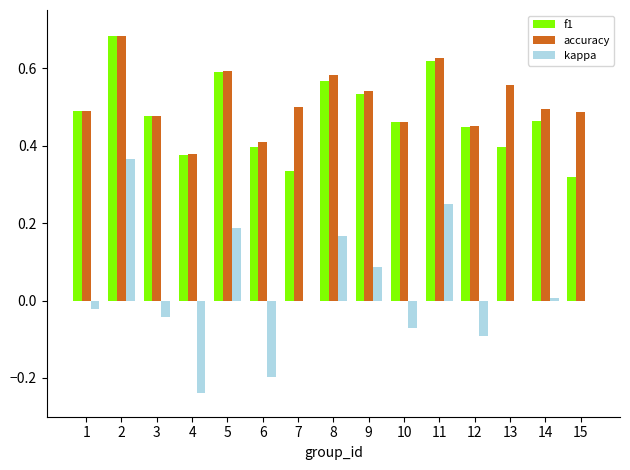

What is the sum of all accuracy values?

7.7